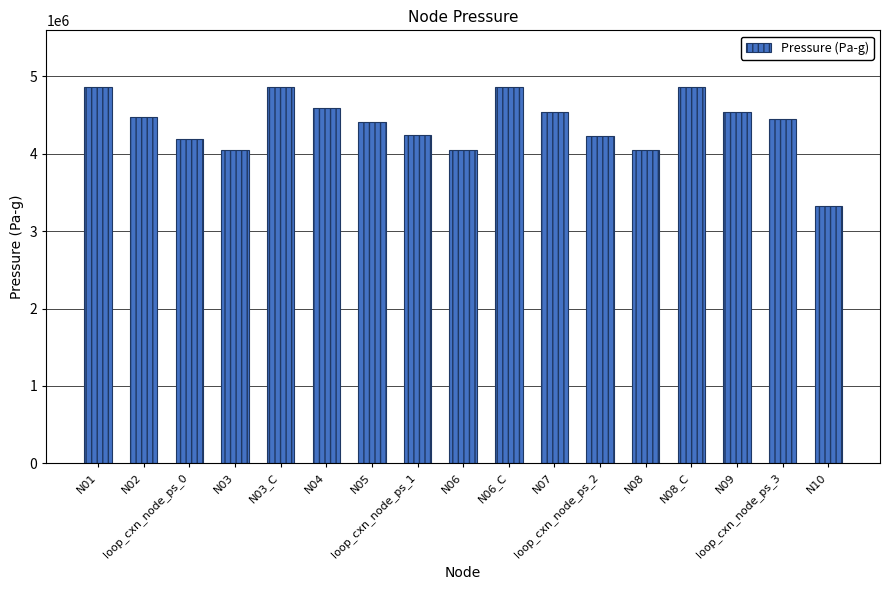

What is the average value?

4388410.8